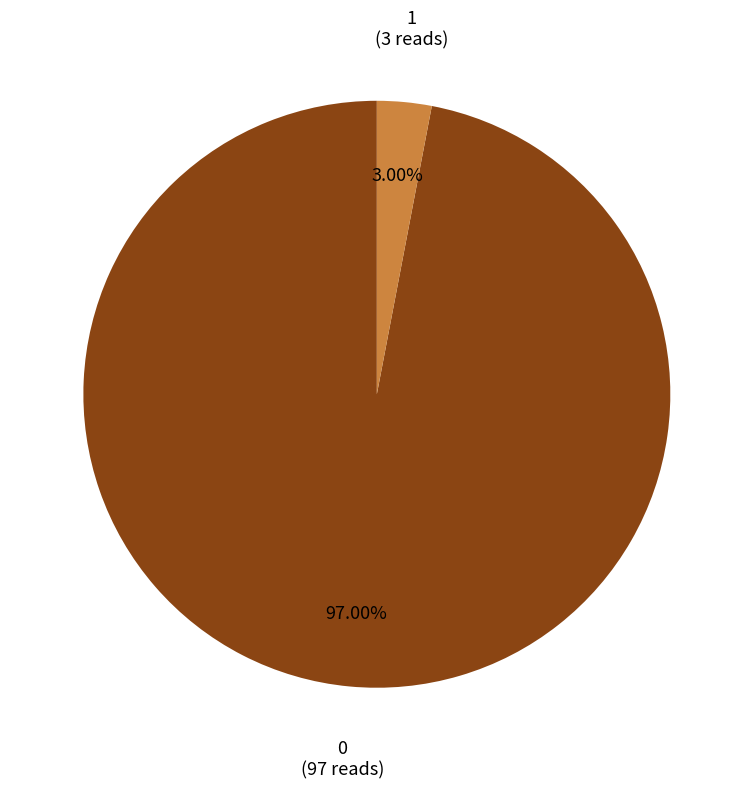

What is the largest slice in the pie chart?

0